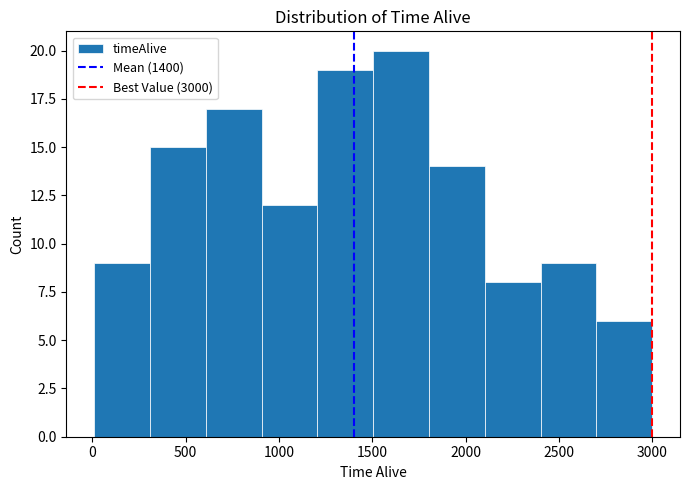

How tall is the bar that spans 900 to 1200 on the x-axis? Neither the bar edges nor the heights are printed on the chart, so give them approximately, as read against the axes.

12